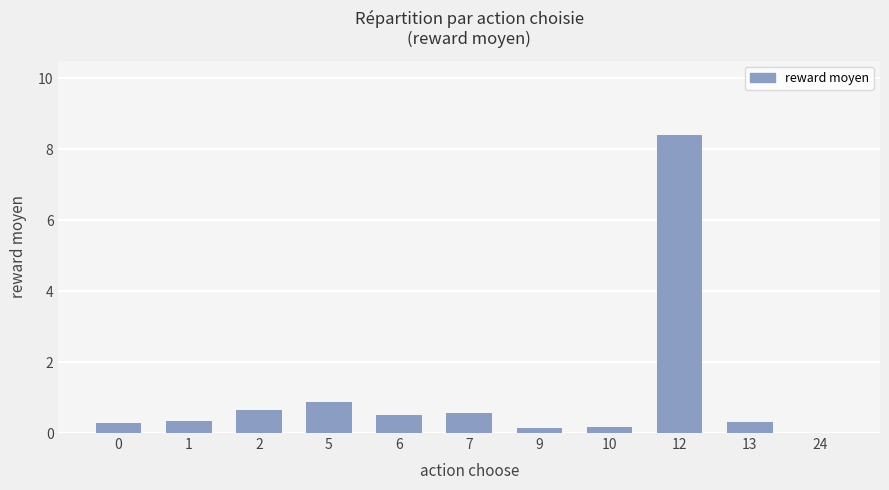

What is the change in value from 0 to 24?

-0.3